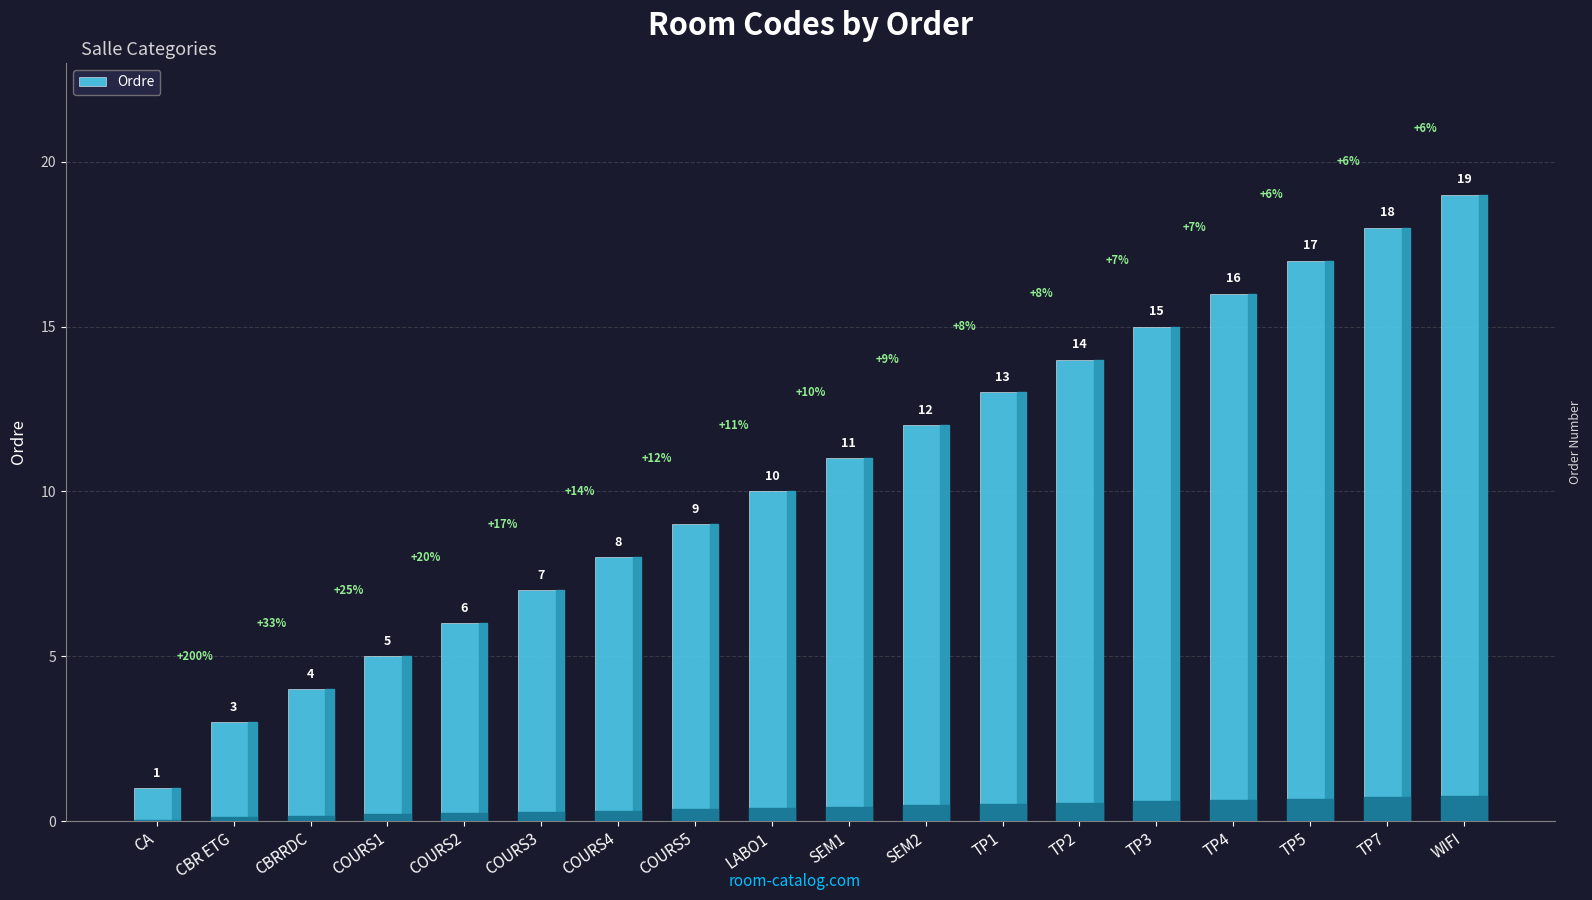

What is the change in value from COURS1 to TP1?

+8